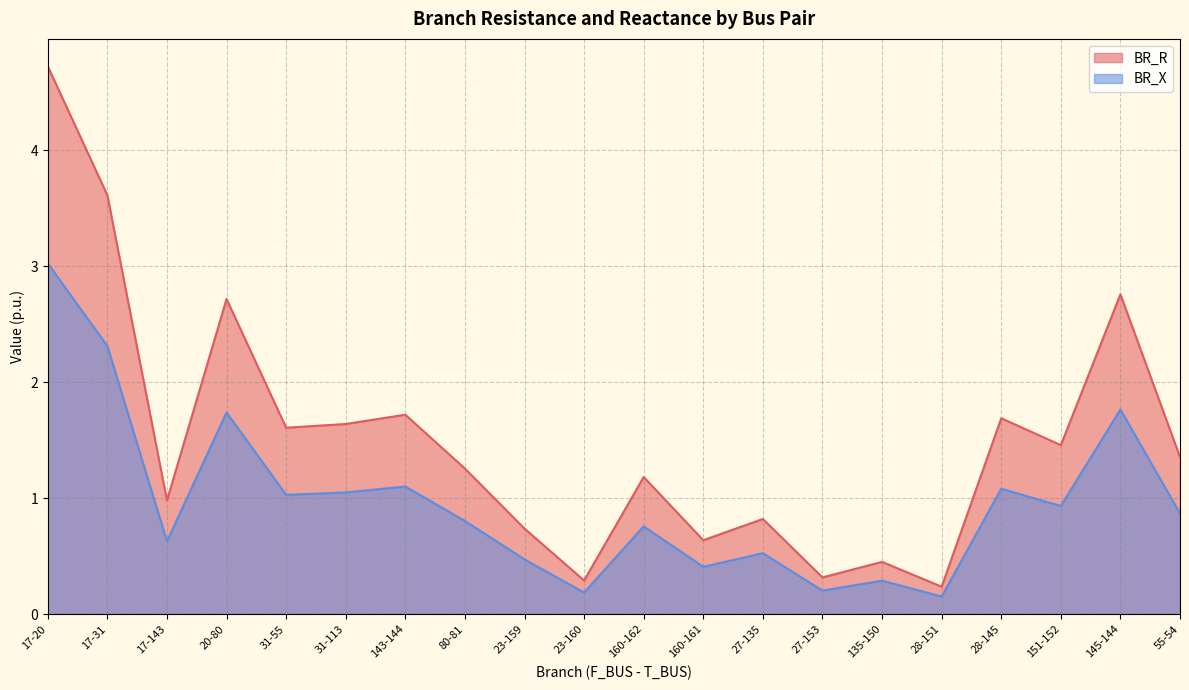

At 80-81, list the series in order from smallest to largest.

BR_X, BR_R